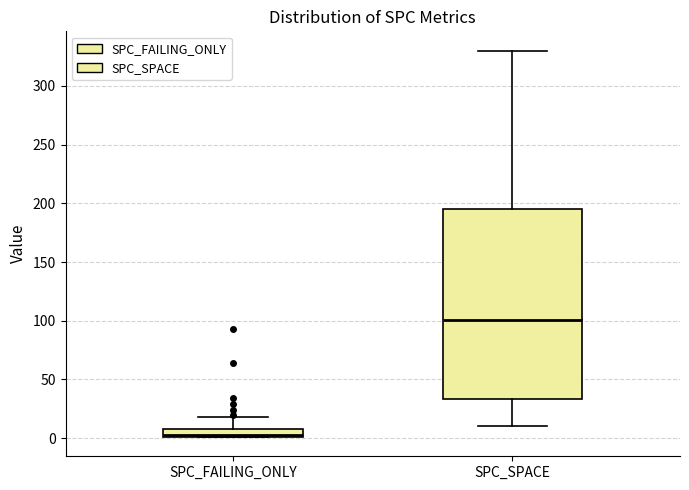

Which box has the highest median line?

SPC_SPACE